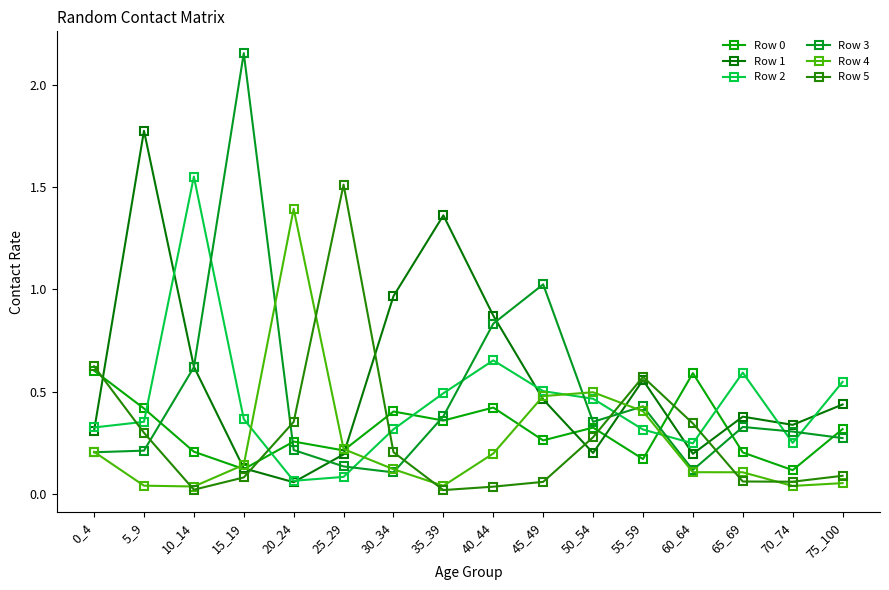

The value of Row 4 at 55_59 is 0.4. True or false?

True